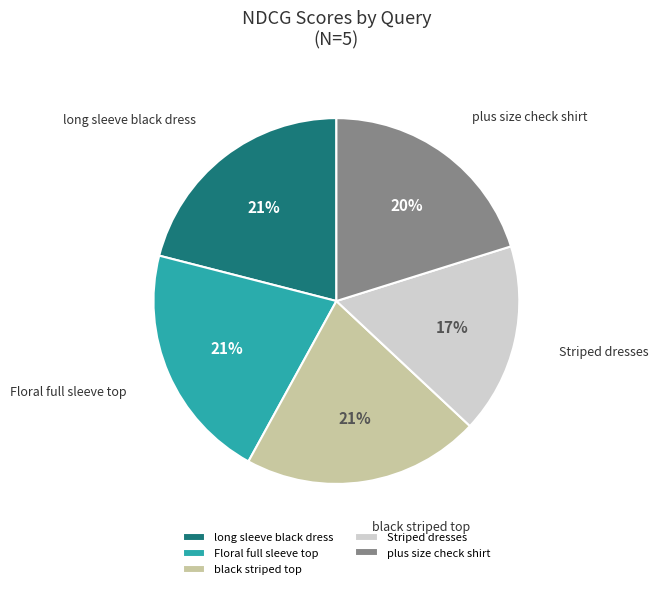

To the nearest percent, what portion does Striped dresses represent?

17%